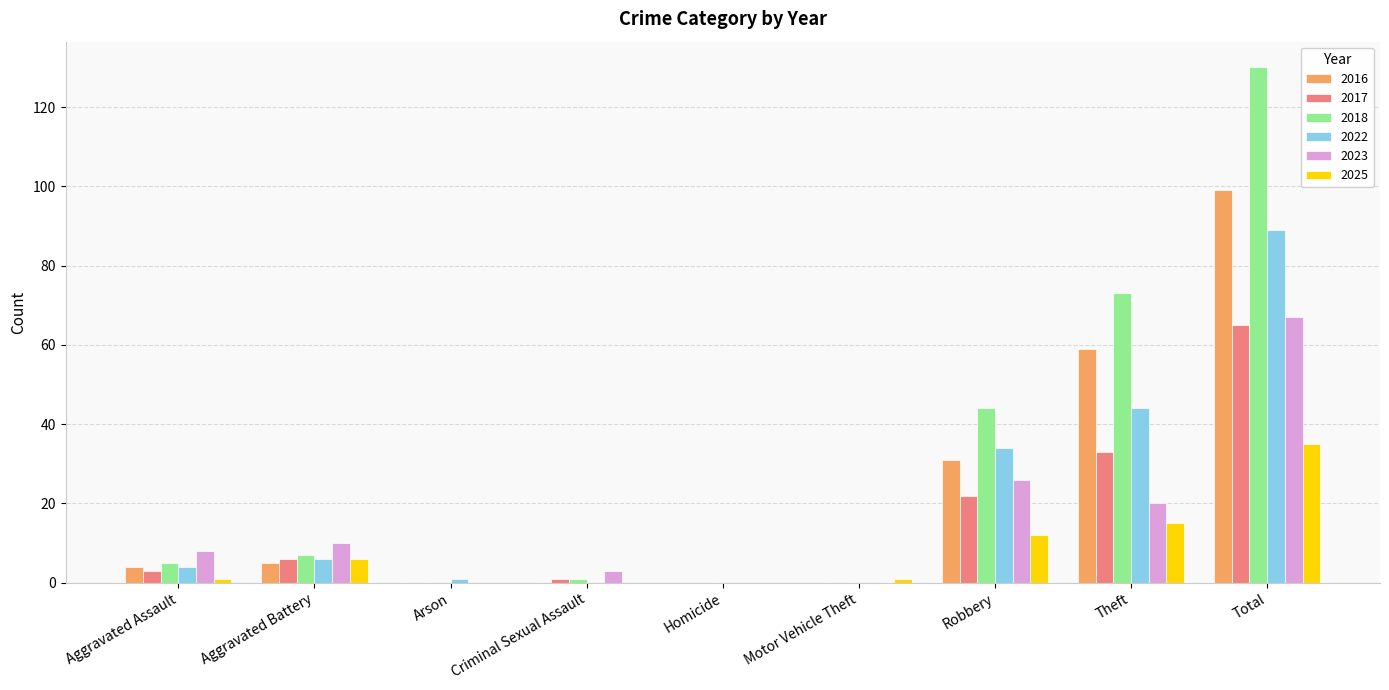

At which category is the sum across all series the highest?

Total